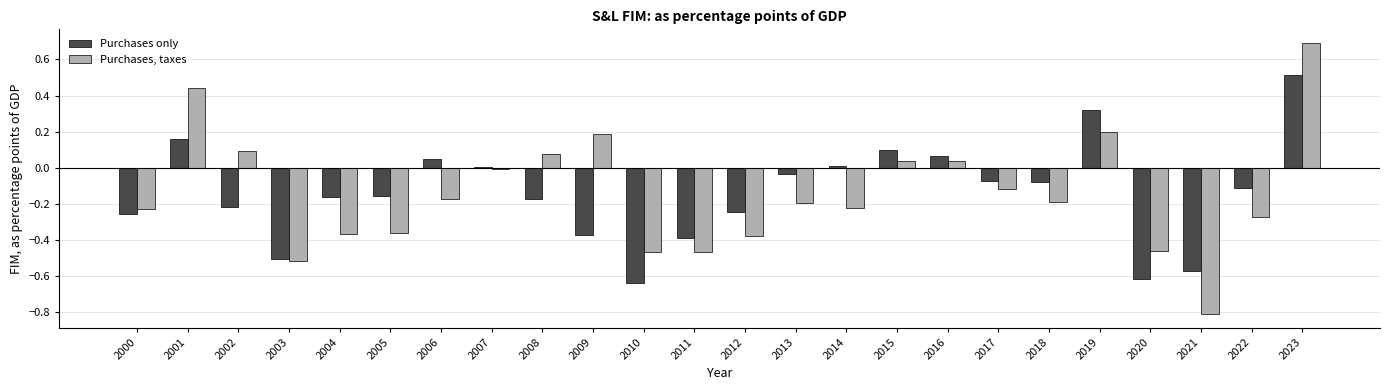

Which label corresponds to the largest value in the chart?

2023